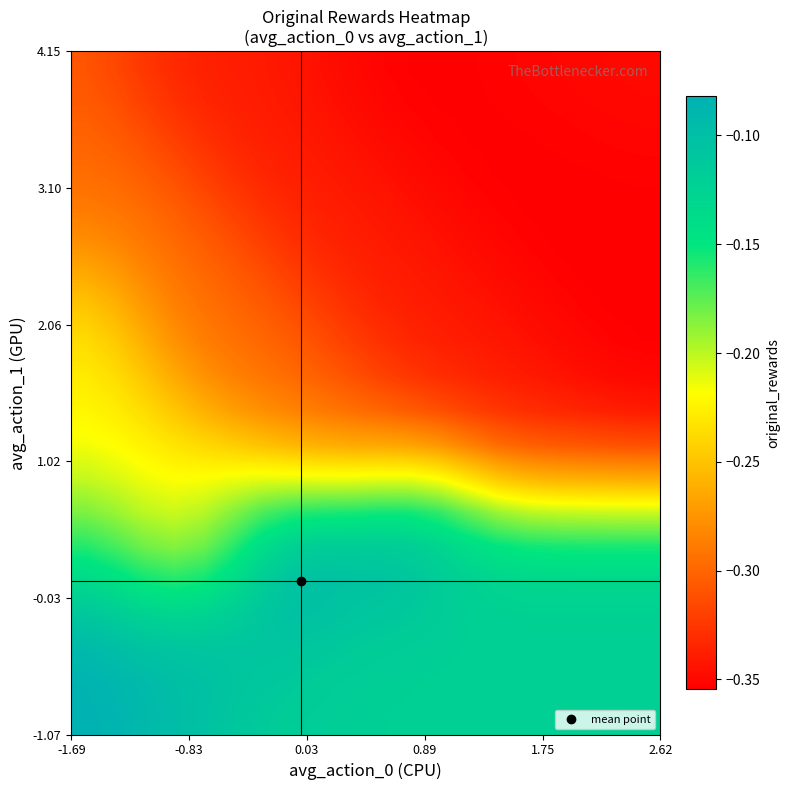

How many distinct data groups are displayed?

20